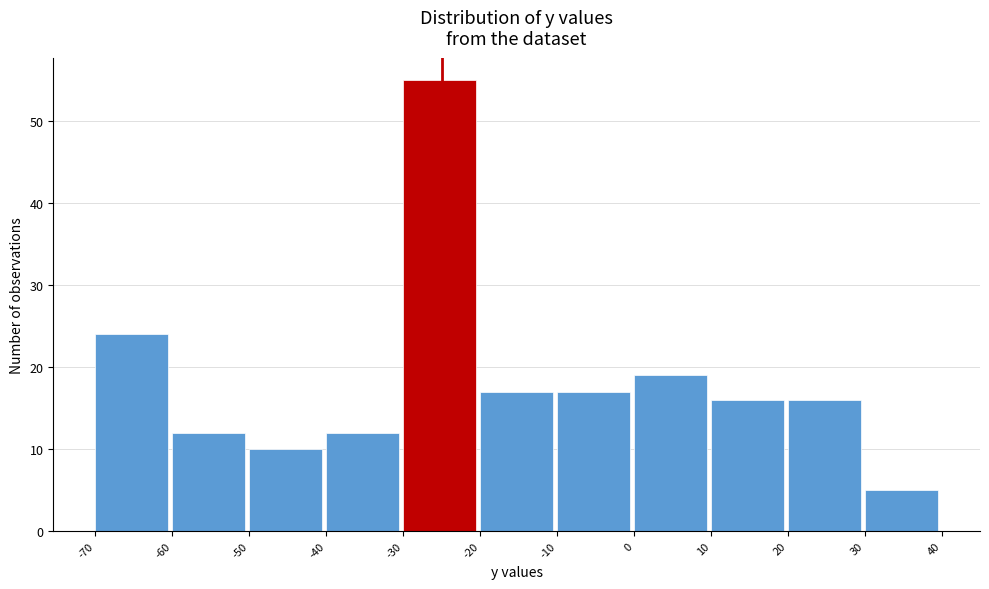

What is the height of the bar covering -70 to -60 on the x-axis? The values are not printed on the chart, so give them approximately, as read against the axis.

24